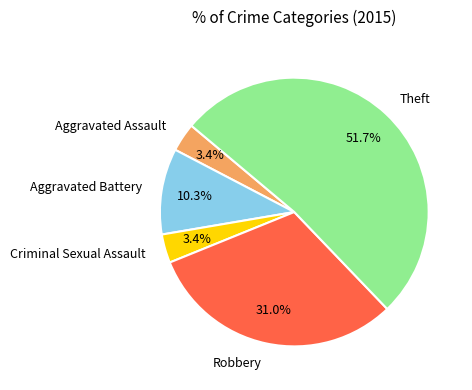

How many segments does this pie chart have?

5